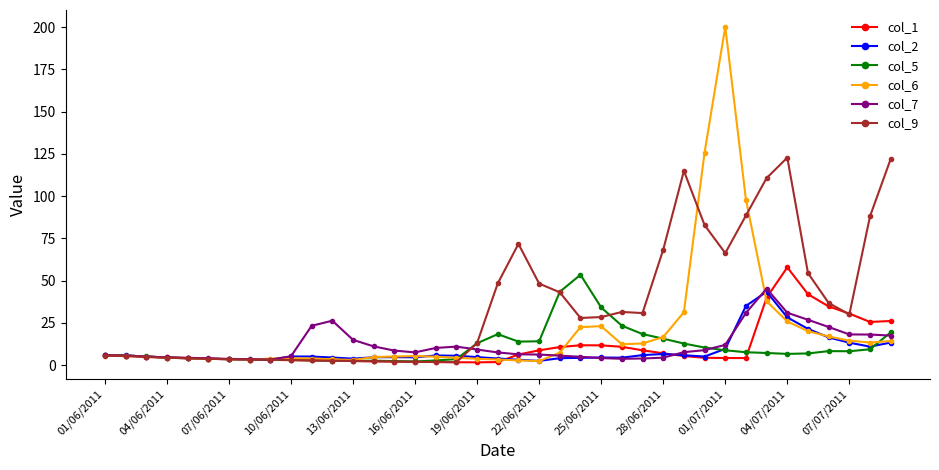

How many series are shown in this chart?

6